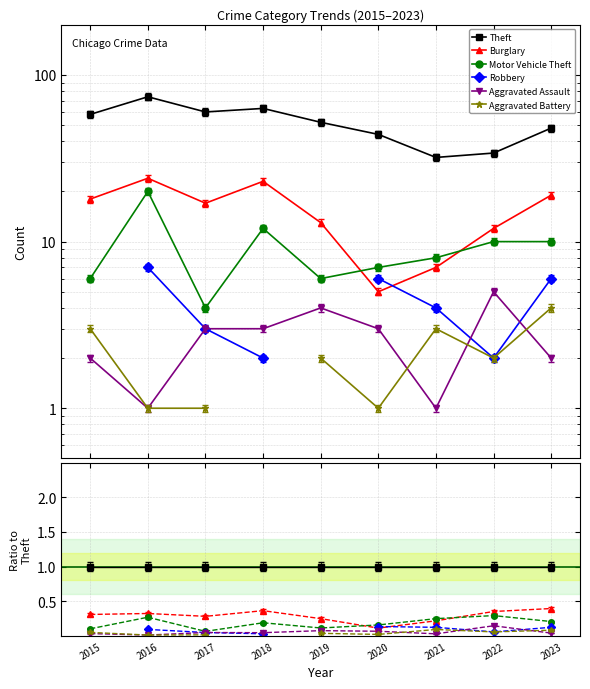

The value of Robbery at 2018 is 0.0. True or false?

False